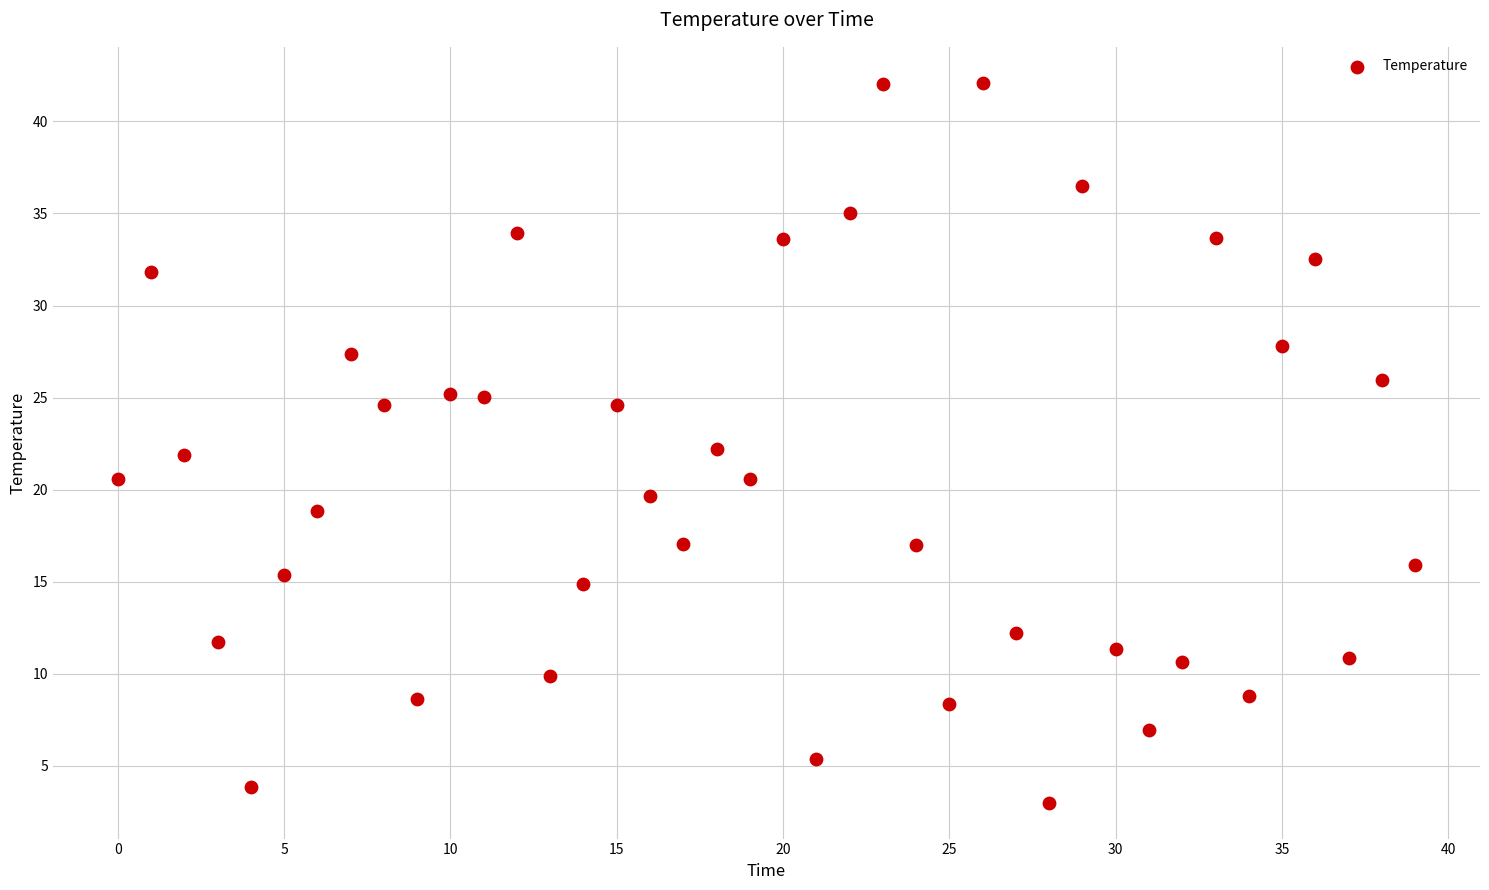

What is the range of Y values (max minus min)?

39.1